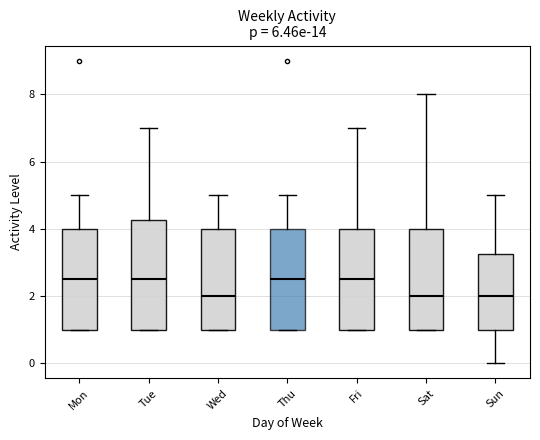

Reading left to right, transcribe this box plot: for each box, give where its median line is, the range the box spans, and where its two whiskers end, as read against the y-axis. The values are not printed on the chart, so give them approximately, as read against the axis.

Mon: median 2.6, box 1.0 to 4.0, whiskers 1.0 to 5.0
Tue: median 2.6, box 1.0 to 4.2, whiskers 1.0 to 7.0
Wed: median 2.0, box 1.0 to 4.0, whiskers 1.0 to 5.0
Thu: median 2.6, box 1.0 to 4.0, whiskers 1.0 to 5.0
Fri: median 2.6, box 1.0 to 4.0, whiskers 1.0 to 7.0
Sat: median 2.0, box 1.0 to 4.0, whiskers 1.0 to 8.0
Sun: median 2.0, box 1.0 to 3.2, whiskers 0.0 to 5.0